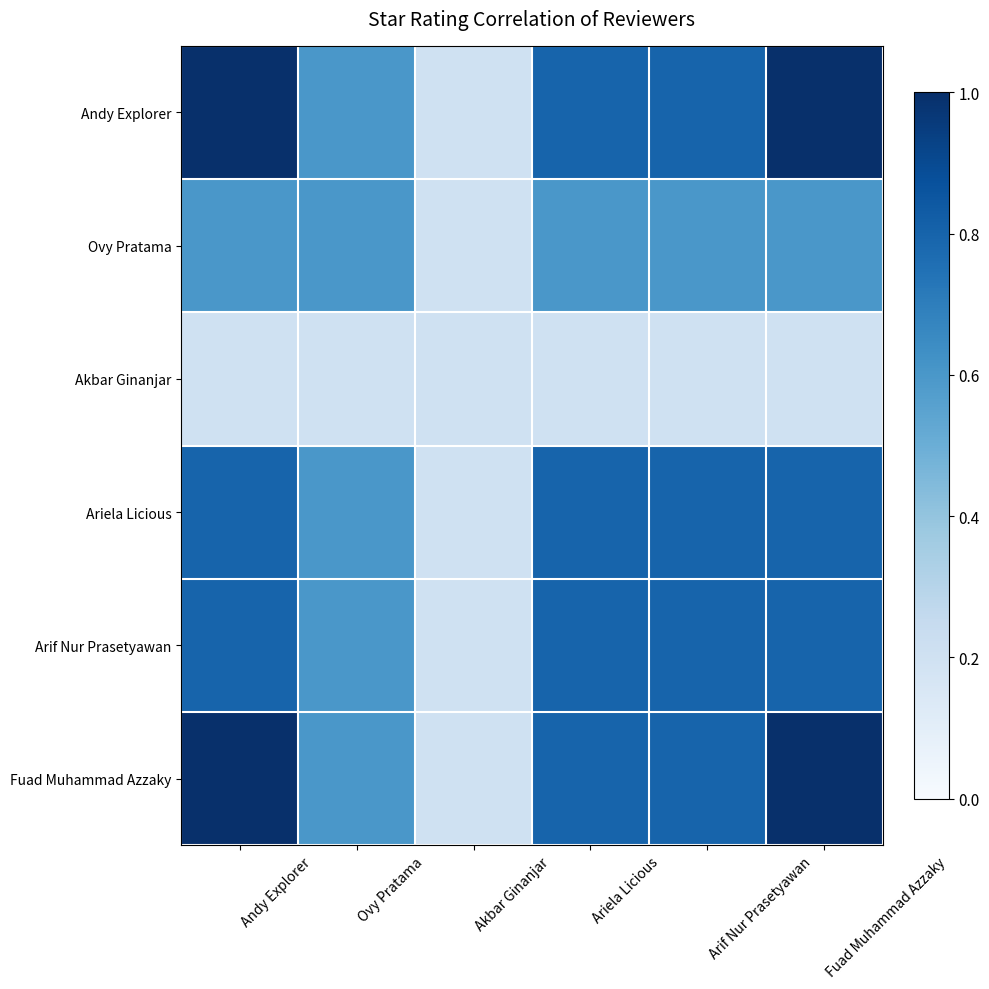

Reading left to right, extract all data points from this chart.

Andy Explorer: Andy Explorer=1.0	Ovy Pratama=0.6	Akbar Ginanjar=0.2	Ariela Licious=0.8	Arif Nur Prasetyawan=0.8	Fuad Muhammad Azzaky=1.0
Ovy Pratama: Andy Explorer=0.6	Ovy Pratama=0.6	Akbar Ginanjar=0.2	Ariela Licious=0.6	Arif Nur Prasetyawan=0.6	Fuad Muhammad Azzaky=0.6
Akbar Ginanjar: Andy Explorer=0.2	Ovy Pratama=0.2	Akbar Ginanjar=0.2	Ariela Licious=0.2	Arif Nur Prasetyawan=0.2	Fuad Muhammad Azzaky=0.2
Ariela Licious: Andy Explorer=0.8	Ovy Pratama=0.6	Akbar Ginanjar=0.2	Ariela Licious=0.8	Arif Nur Prasetyawan=0.8	Fuad Muhammad Azzaky=0.8
Arif Nur Prasetyawan: Andy Explorer=0.8	Ovy Pratama=0.6	Akbar Ginanjar=0.2	Ariela Licious=0.8	Arif Nur Prasetyawan=0.8	Fuad Muhammad Azzaky=0.8
Fuad Muhammad Azzaky: Andy Explorer=1.0	Ovy Pratama=0.6	Akbar Ginanjar=0.2	Ariela Licious=0.8	Arif Nur Prasetyawan=0.8	Fuad Muhammad Azzaky=1.0